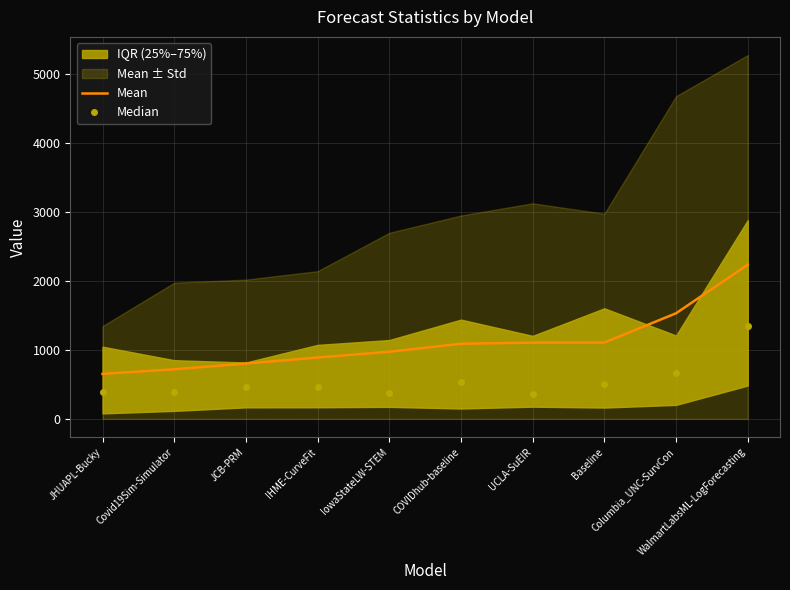

The value of Mean at COVIDhub-baseline is 1088.2. True or false?

True